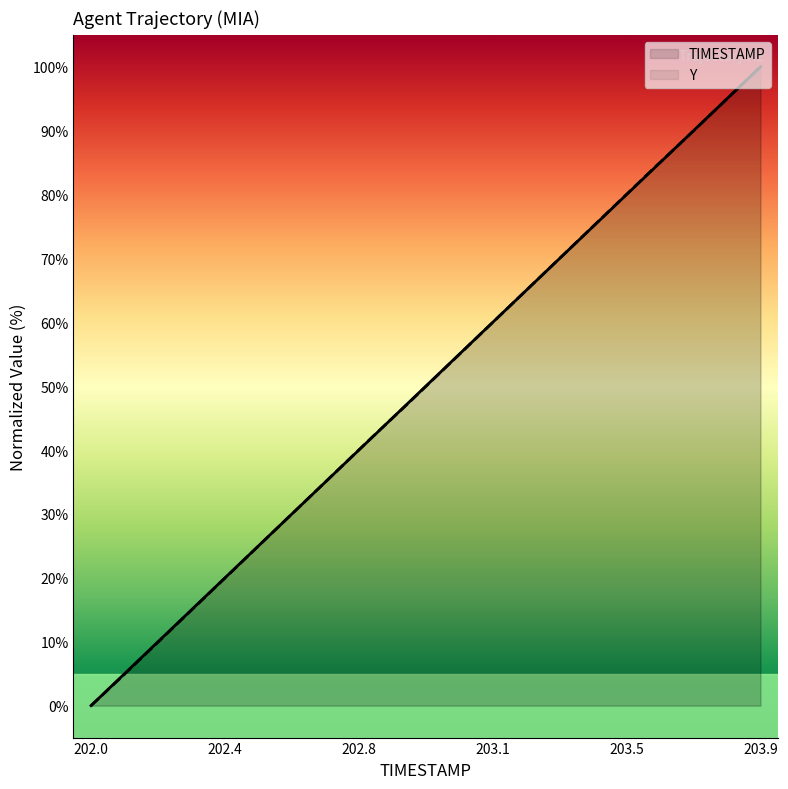

At which label does Y reach its minimum?

202.0